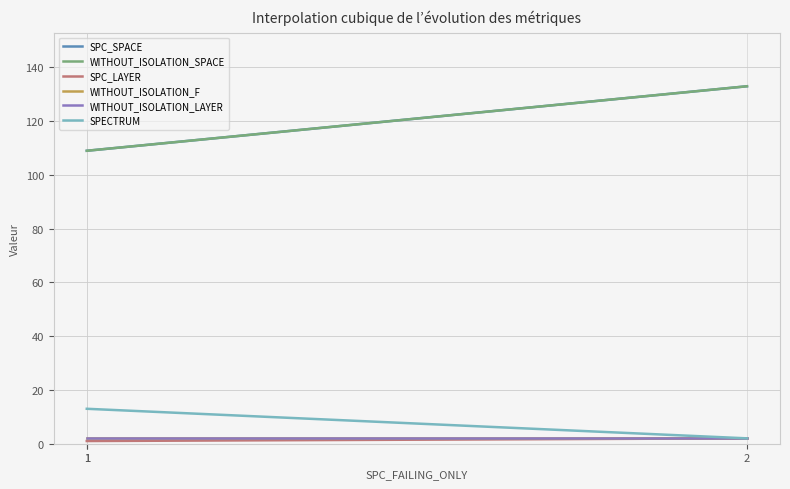

Which series has the largest range (max minus min)?

SPC_SPACE